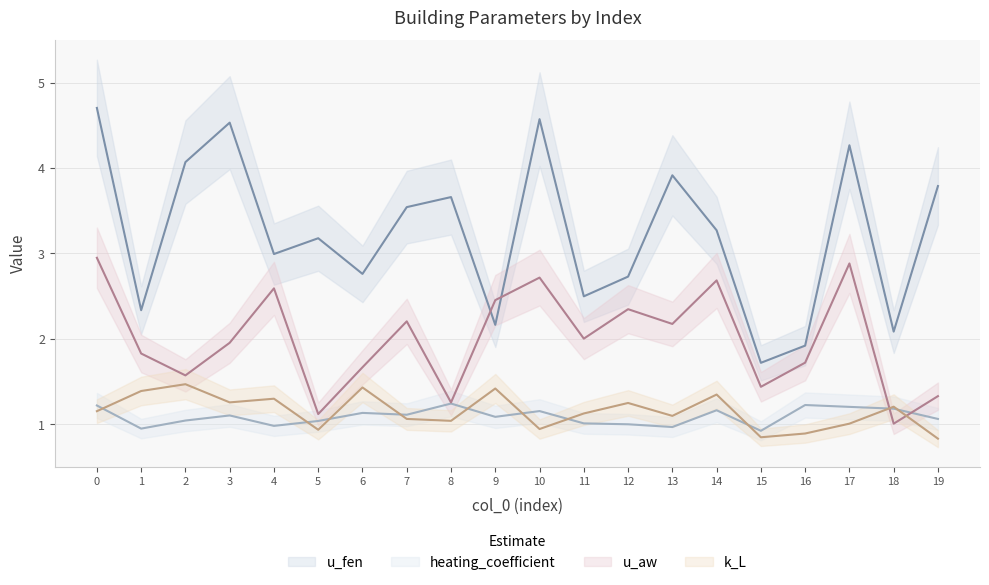

Rank the categories by heating_coefficient value from highest to lowest.

8, 16, 0, 17, 18, 14, 10, 6, 7, 3, 9, 19, 2, 5, 11, 12, 4, 13, 1, 15